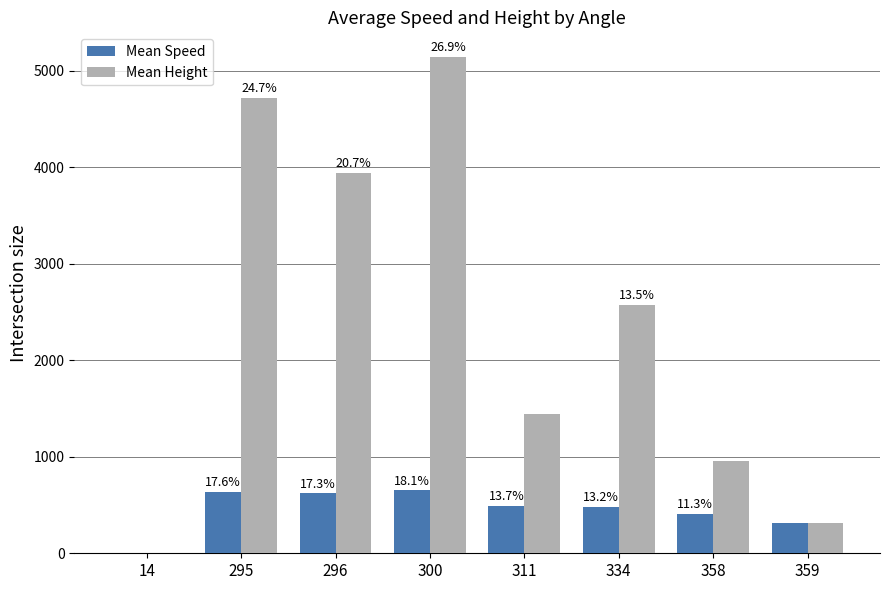

What is the maximum value shown in the chart?

5143.5